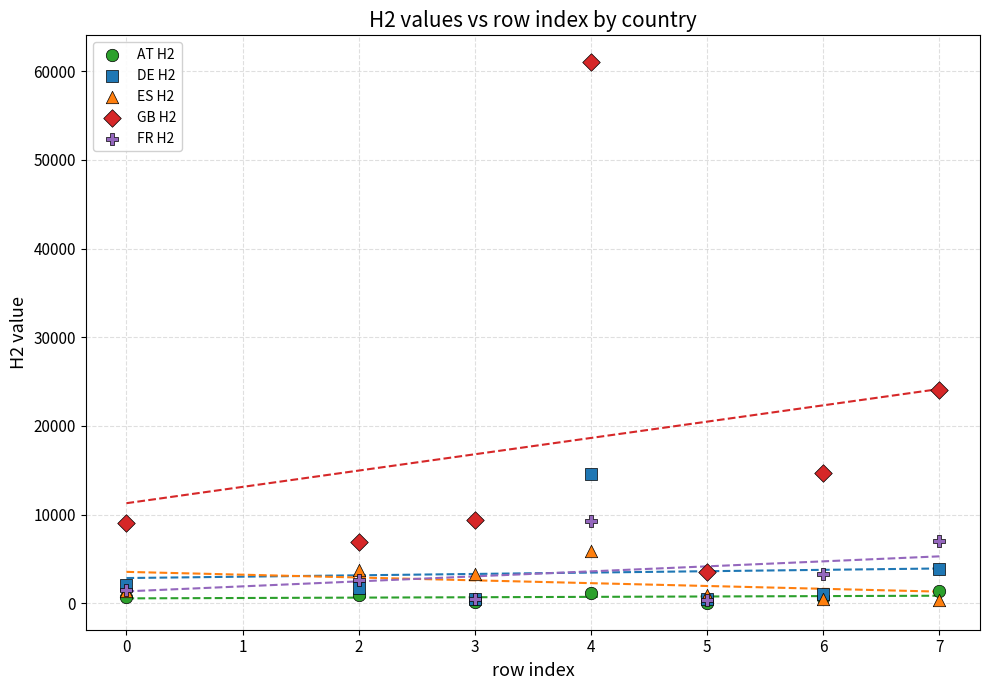

Which series reaches the maximum Y coordinate?

GB H2